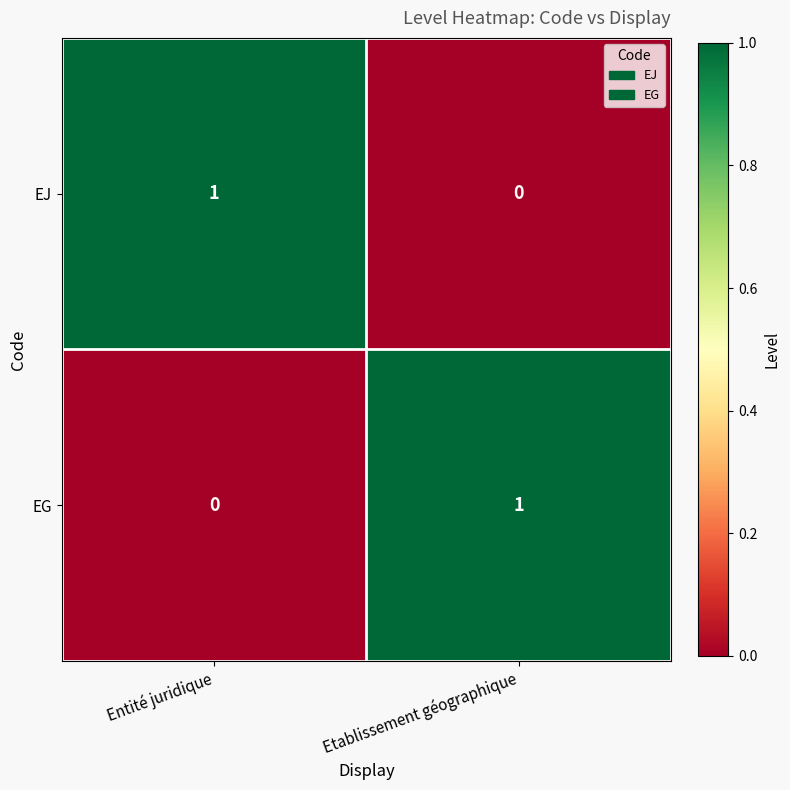

At which label is EJ closest to 0?

Etablissement géographique